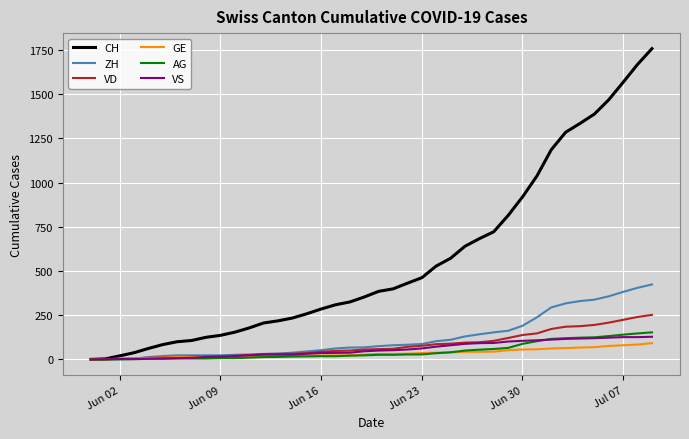

What is the maximum value for ZH?

424